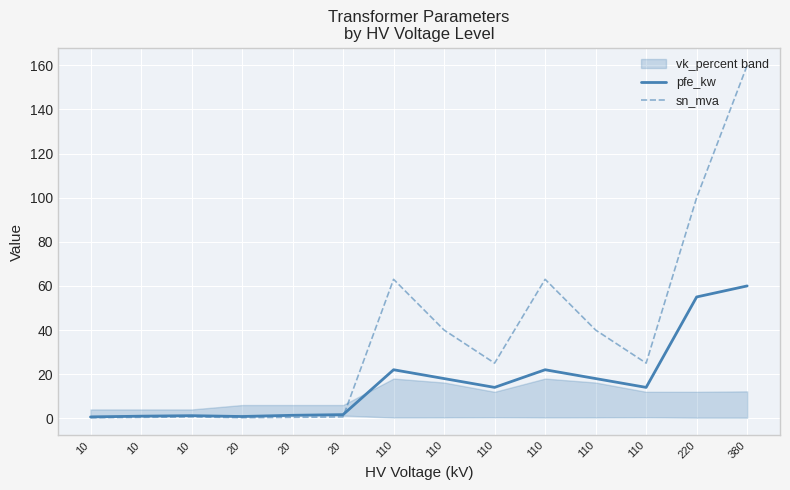

True or false: pfe_kw and sn_mva cross at least once.

True